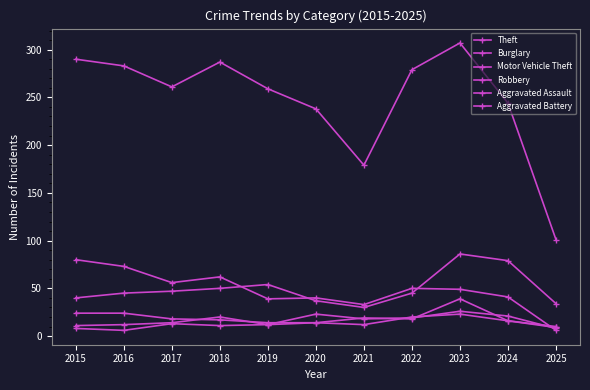

How many categories are shown in the chart?

11